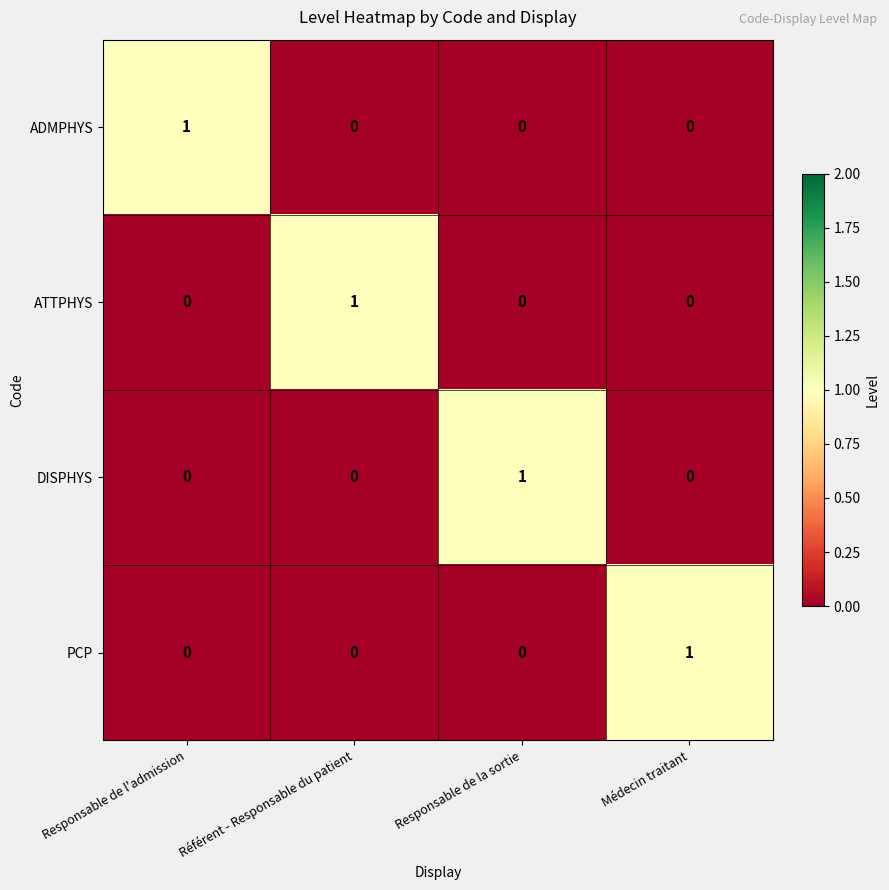

How many PCP values are between 0 and 1?

4